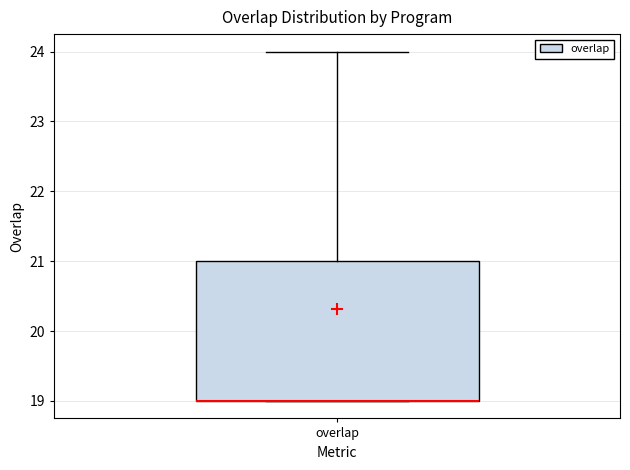

Where is the upper edge of the box for overlap on the y-axis? The values are not printed on the chart, so give them approximately, as read against the axis.

21